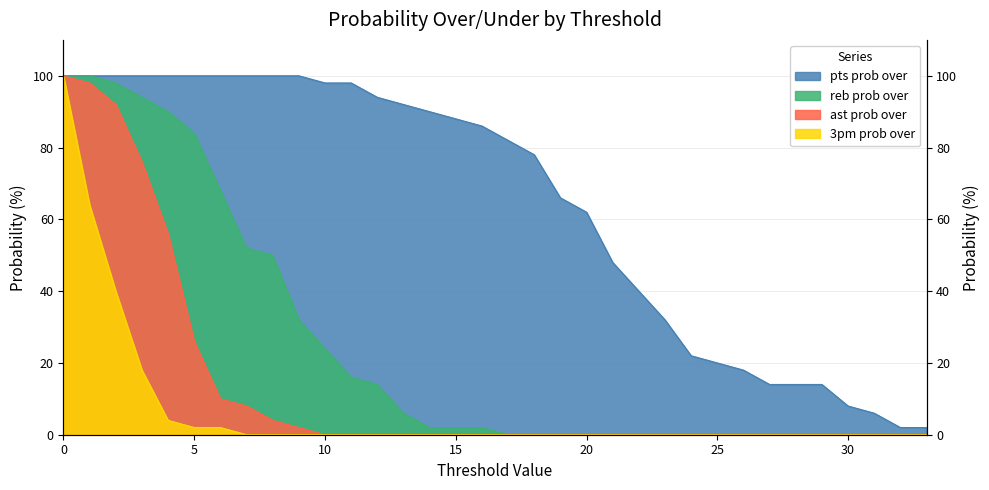

The value of reb prob over at 33 is -51. True or false?

False